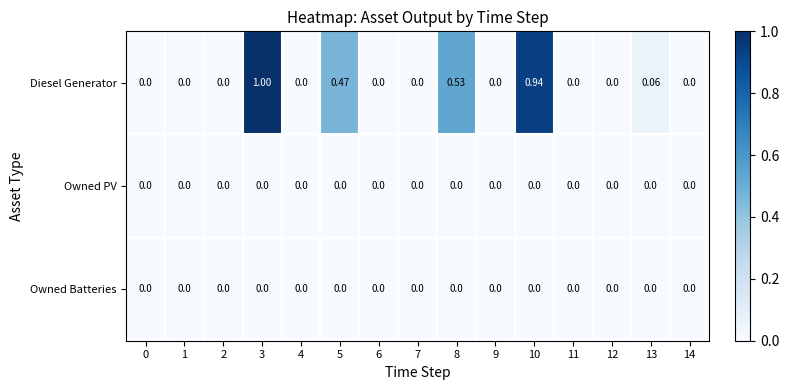

Which series has the largest total across all categories?

Diesel Generator